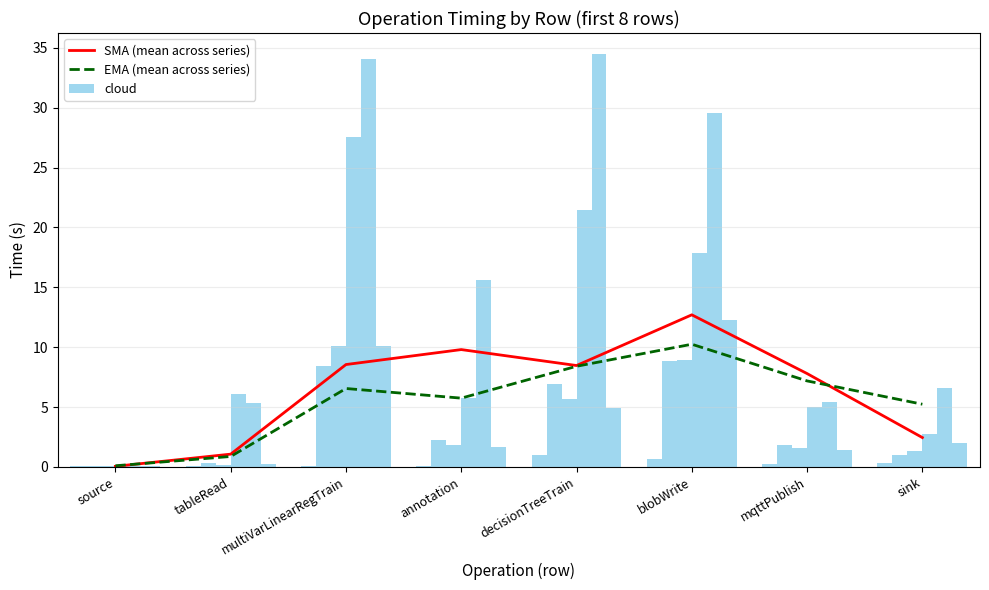

Between blobWrite and mqttPublish, which series saw the biggest shift?

SMA (mean across series)